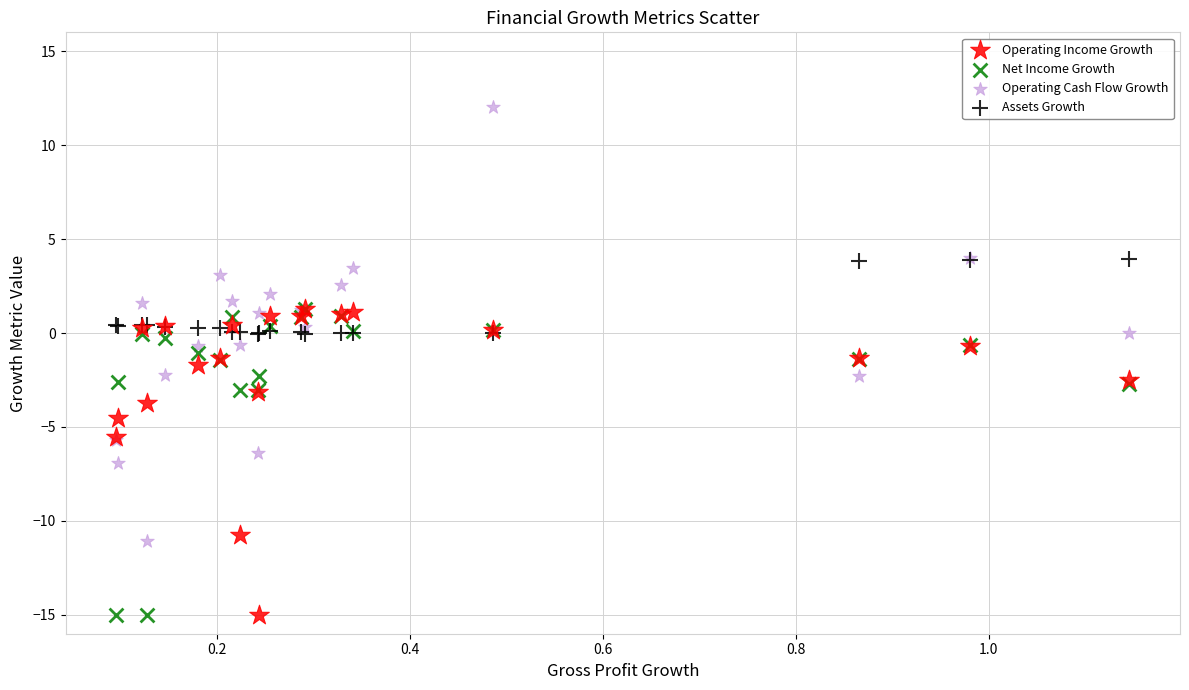

What are all the series names shown in the legend?

Operating Income Growth, Net Income Growth, Operating Cash Flow Growth, Assets Growth